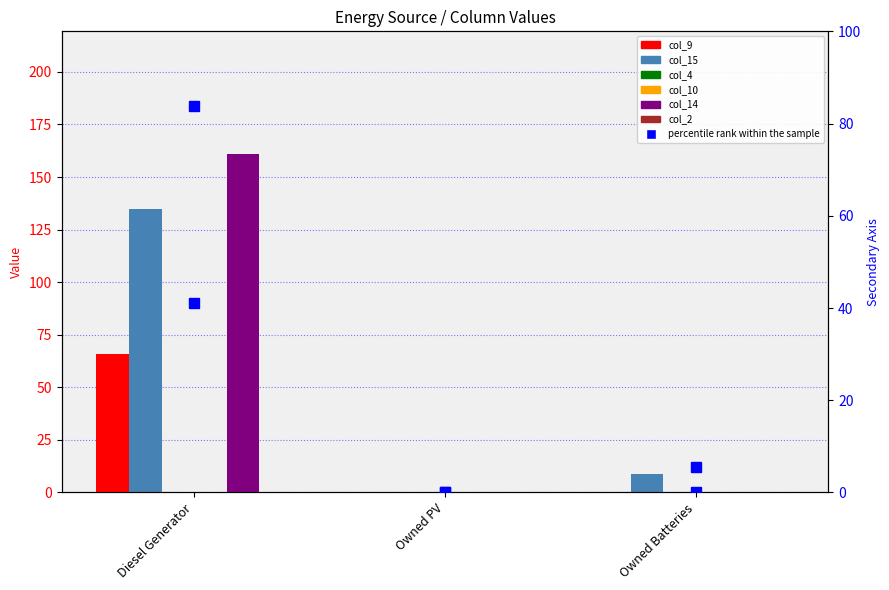

Read the col_15 value at Diesel Generator.

135.0